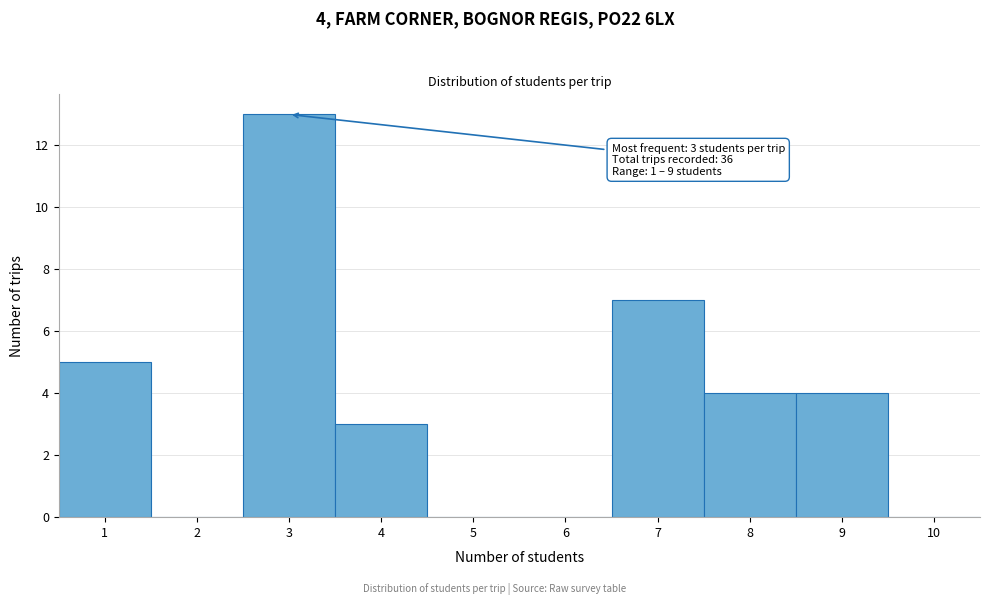

Which range on the x-axis has the tallest bar?

2.5 to 3.5